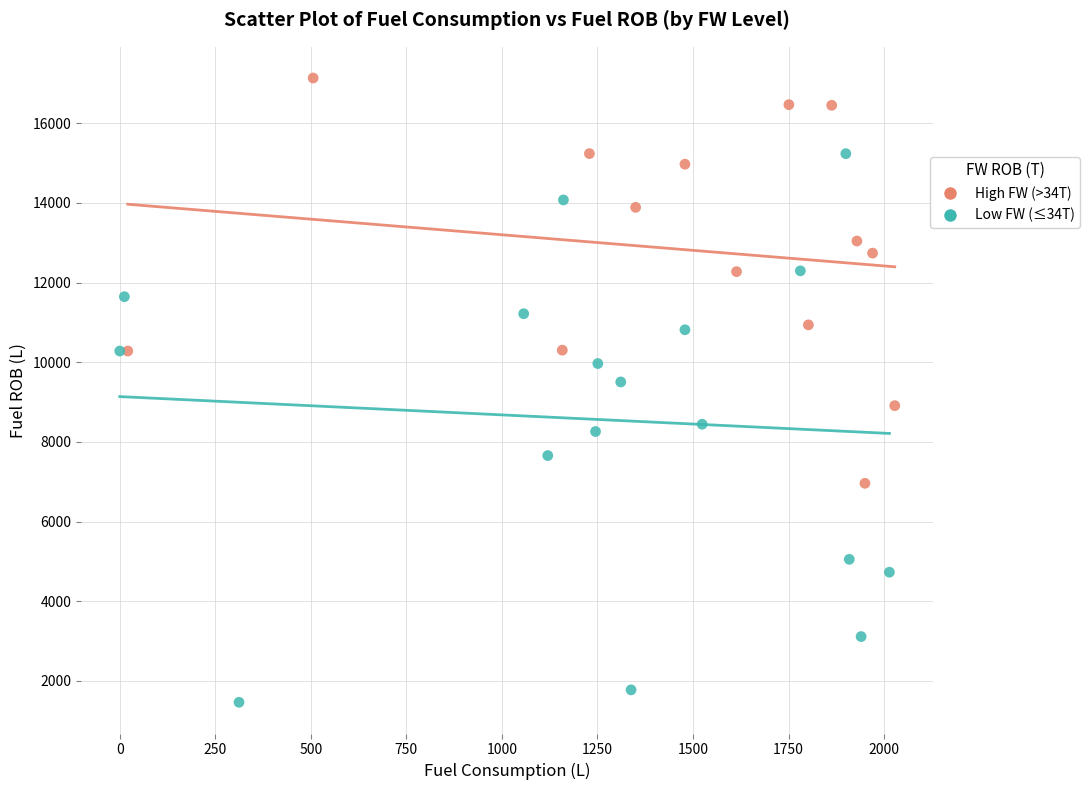

What are all the series names shown in the legend?

High FW (>34T), Low FW (≤34T)